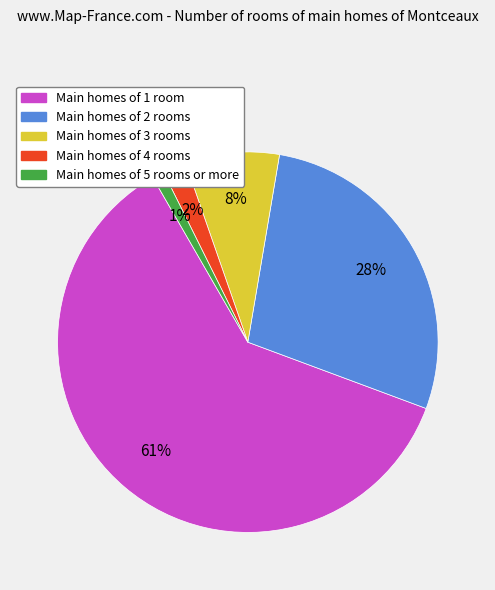

To the nearest percent, what is the difference between the largest and smallest slice percentages?

60%